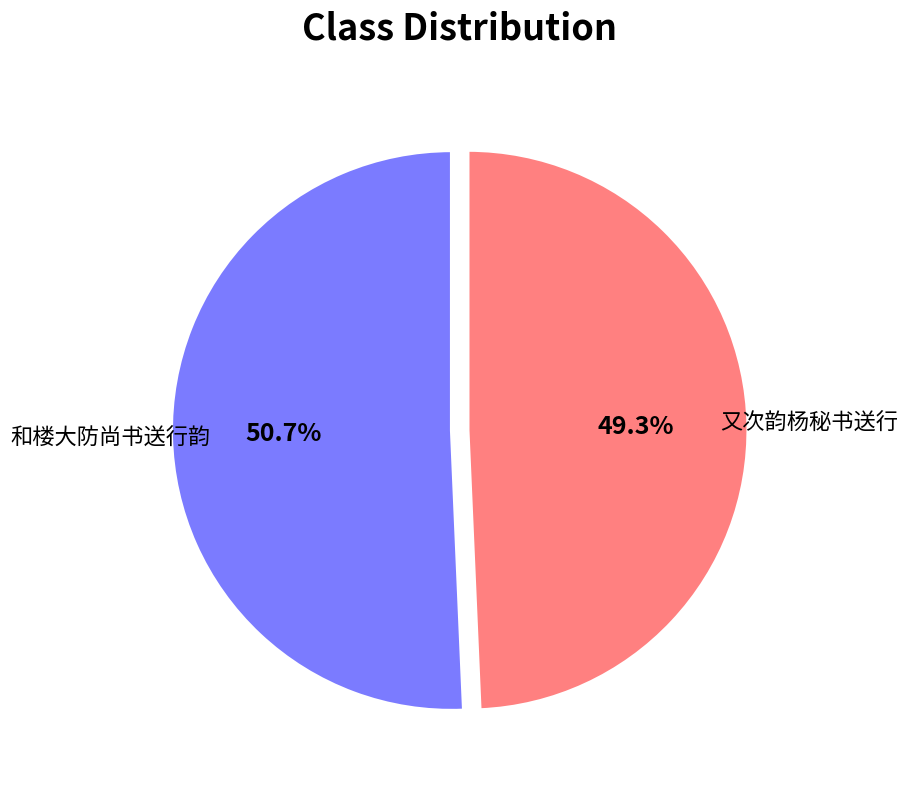

Combined, do 又次韵杨秘书送行 and 和楼大防尚书送行韵 account for over 50%?

Yes